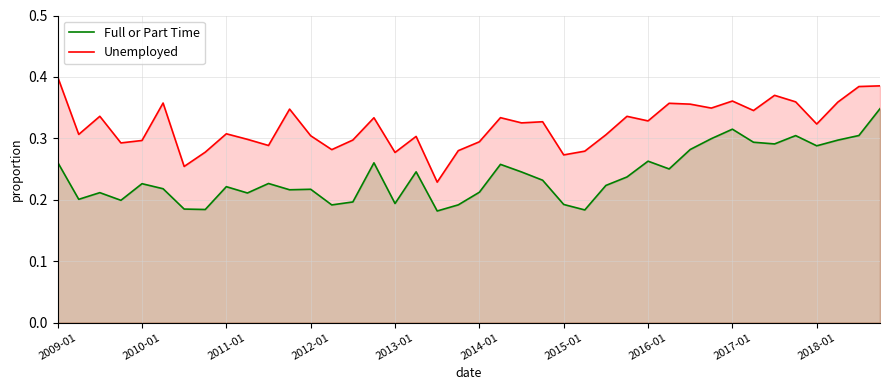

What is the approximate value of Unemployed at 21?

0.3